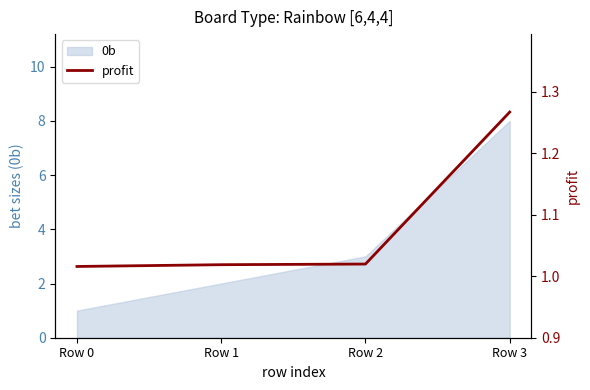

Where is the data nearest to the value 1?

Row 0